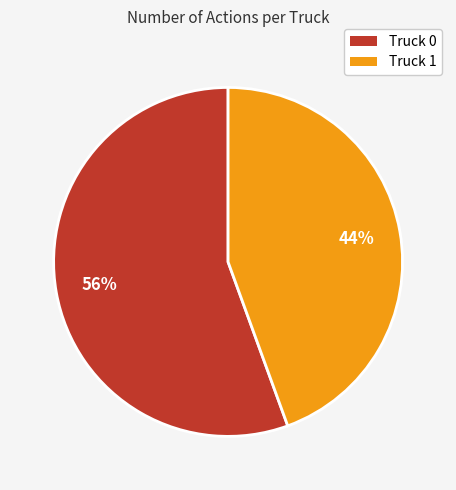

To the nearest percent, what is the combined percentage of Truck 1 and Truck 0?

100%